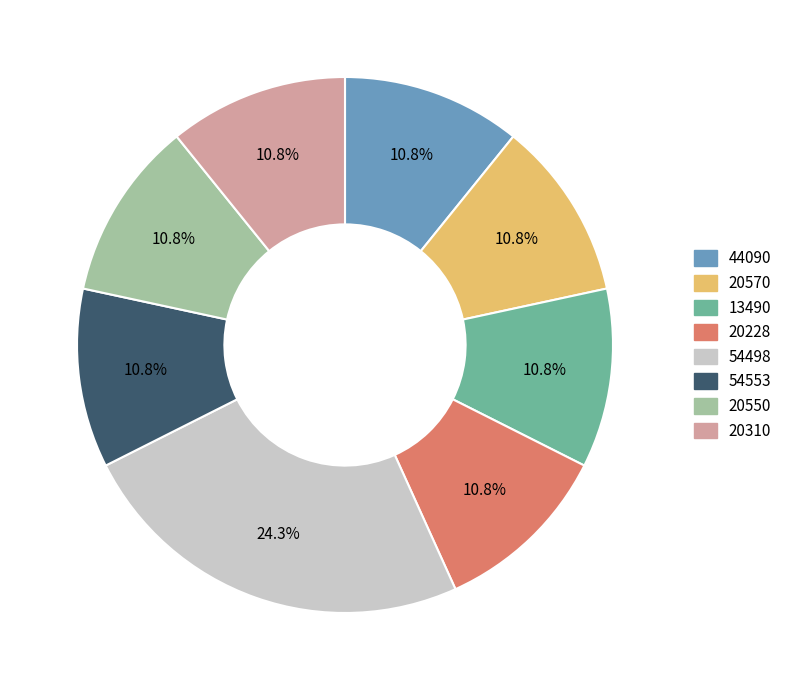

What percentage is the 13490 slice, to the nearest percent?

11%